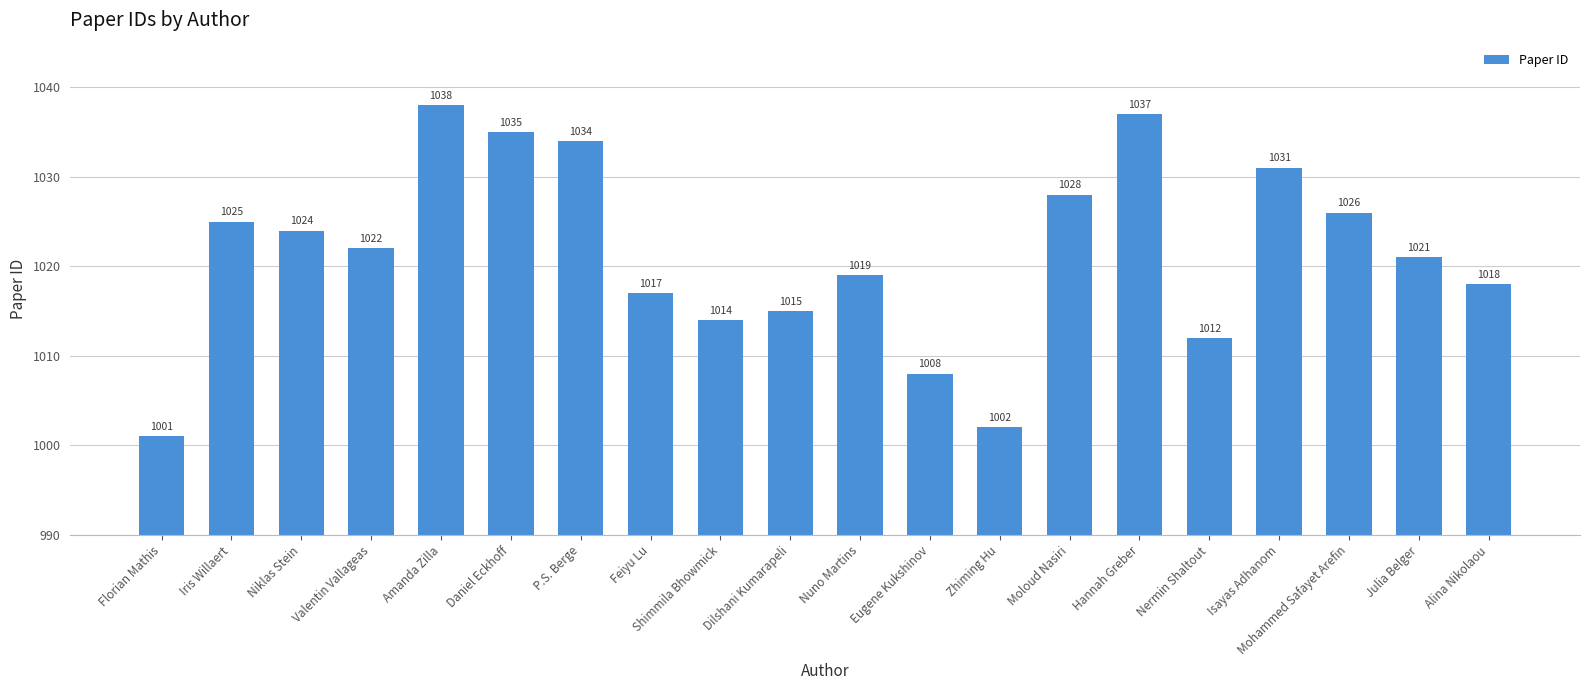

Which has a higher value, Nuno Martins or Niklas Stein?

Niklas Stein